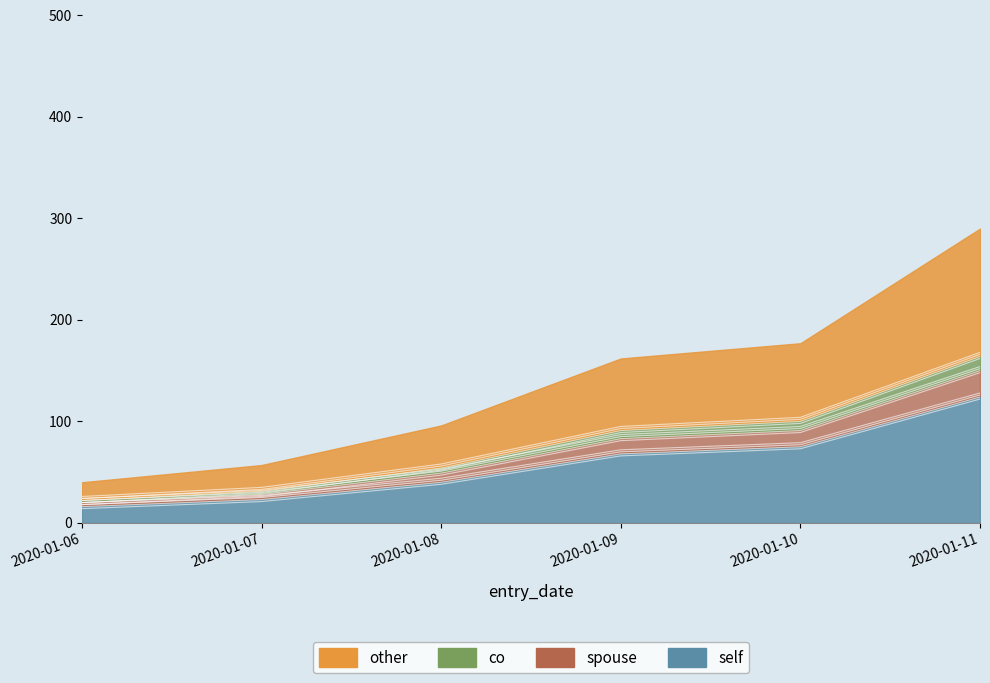

True or false: total_myday_id has a value of 151.9 at 2020-01-08.

False